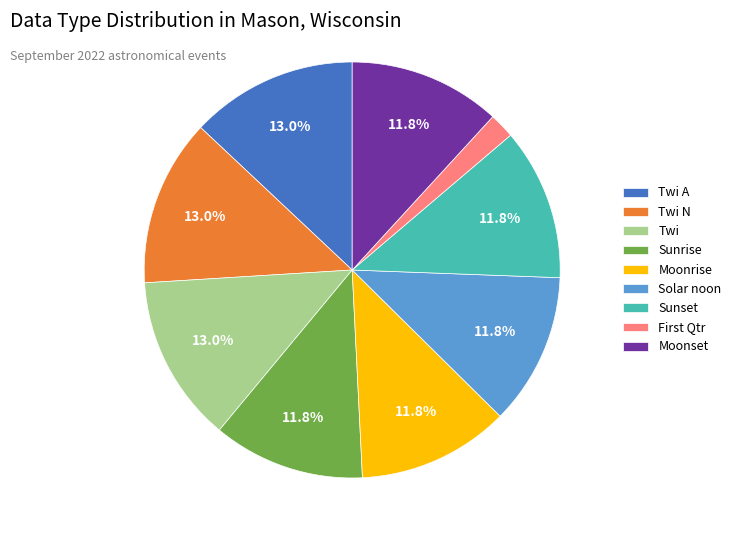

Which slice is the smallest?

First Qtr